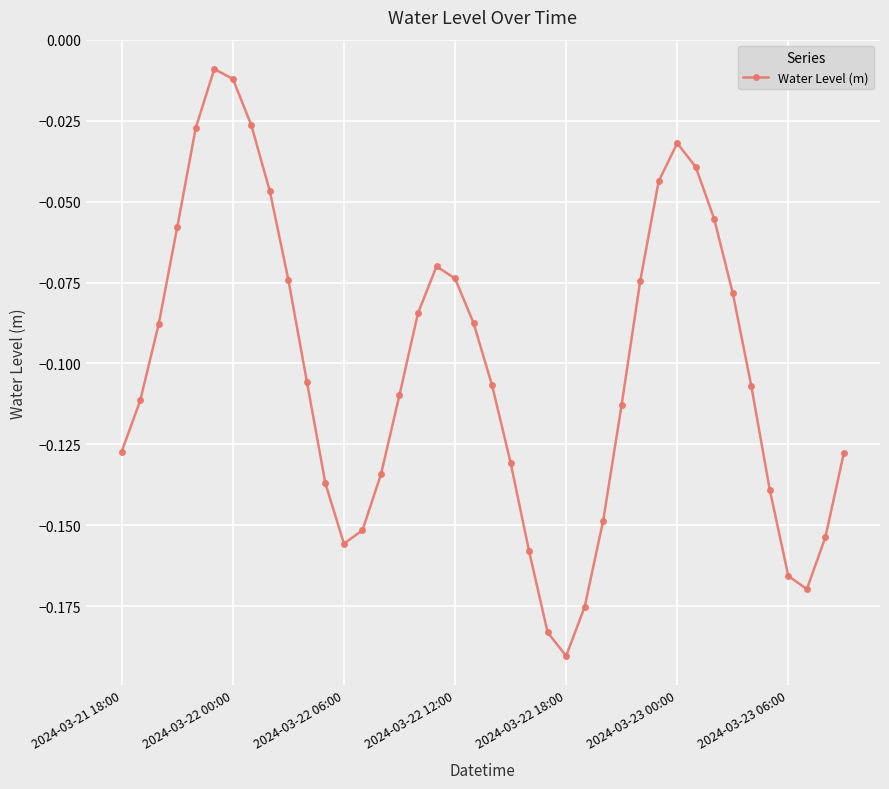

How many categories are shown in the chart?

40